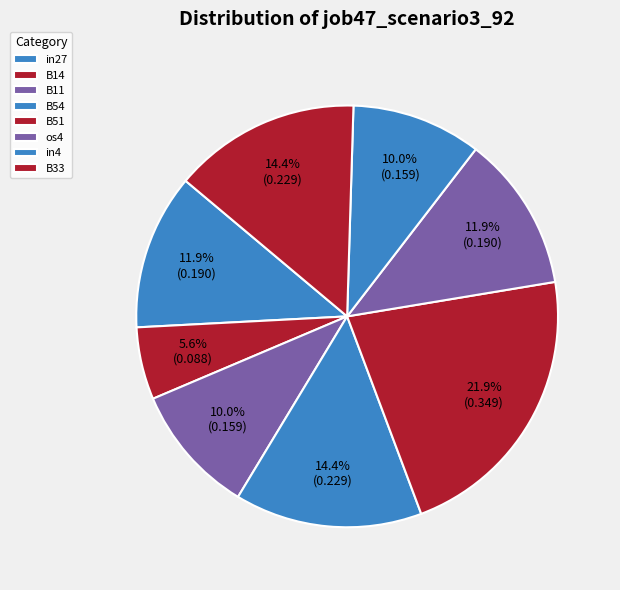

What percentage is the in27 slice, to the nearest percent?

12%